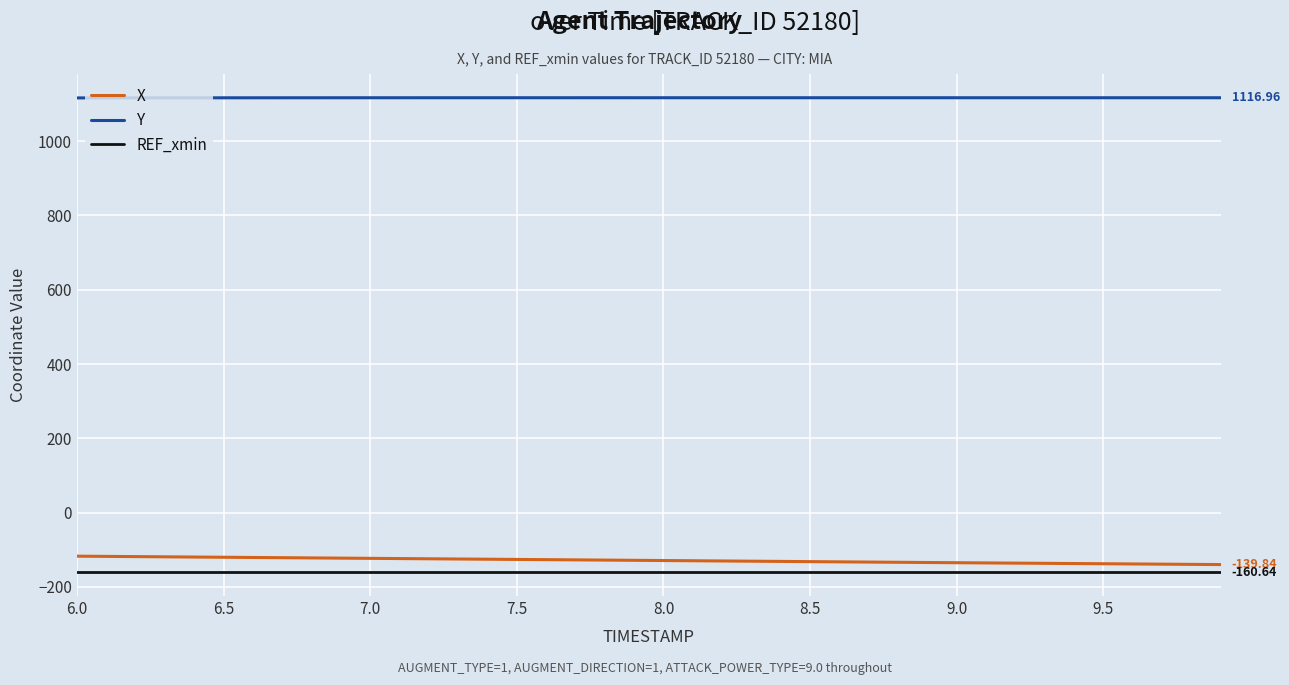

How many lines are shown in the chart?

3